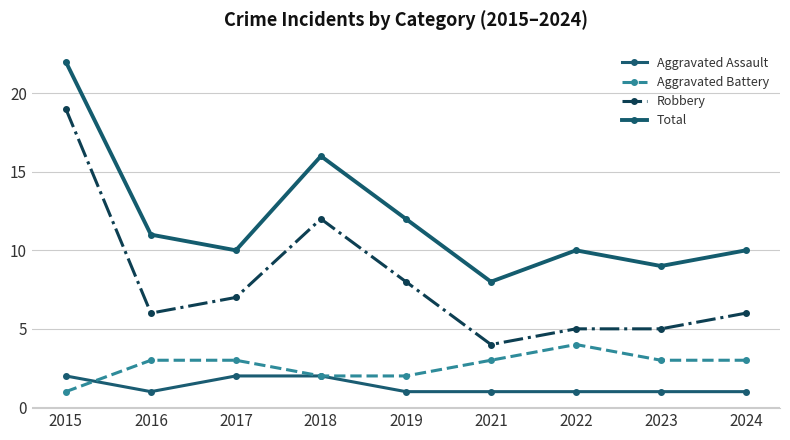

Which series changed the most between 2015 and 2023?

Robbery